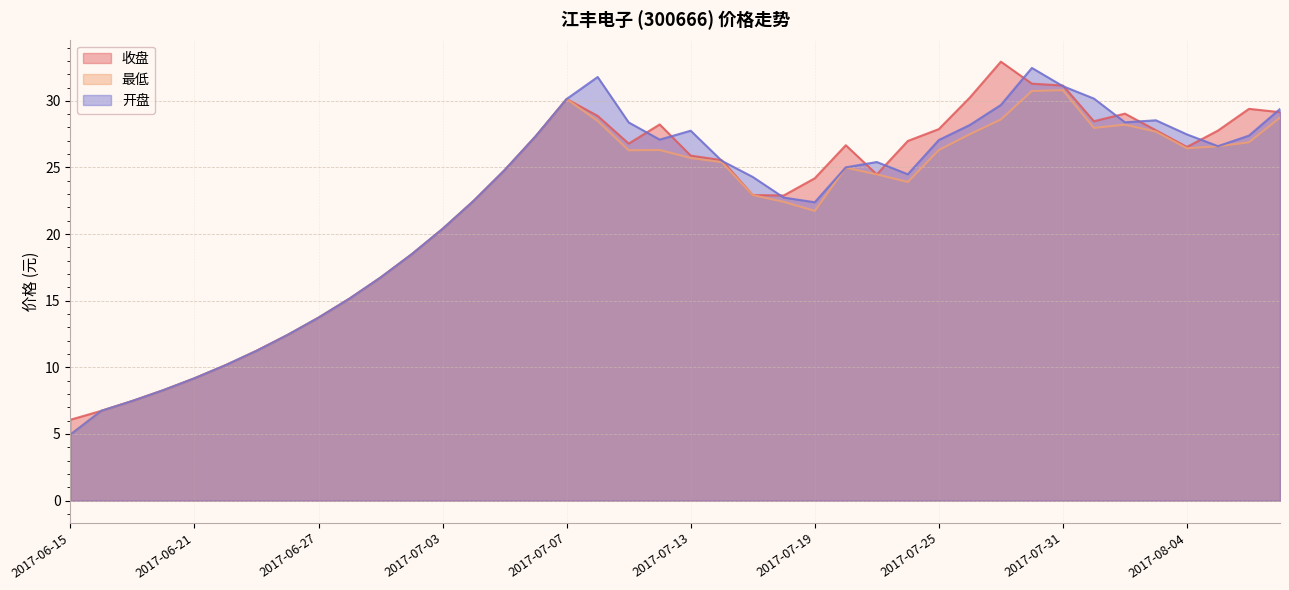

What is the label of the 6th point from the left?

2017-06-22